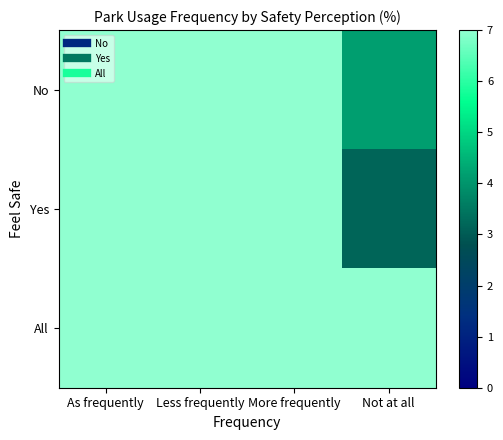

Between More frequently and Less frequently, which is larger?

More frequently